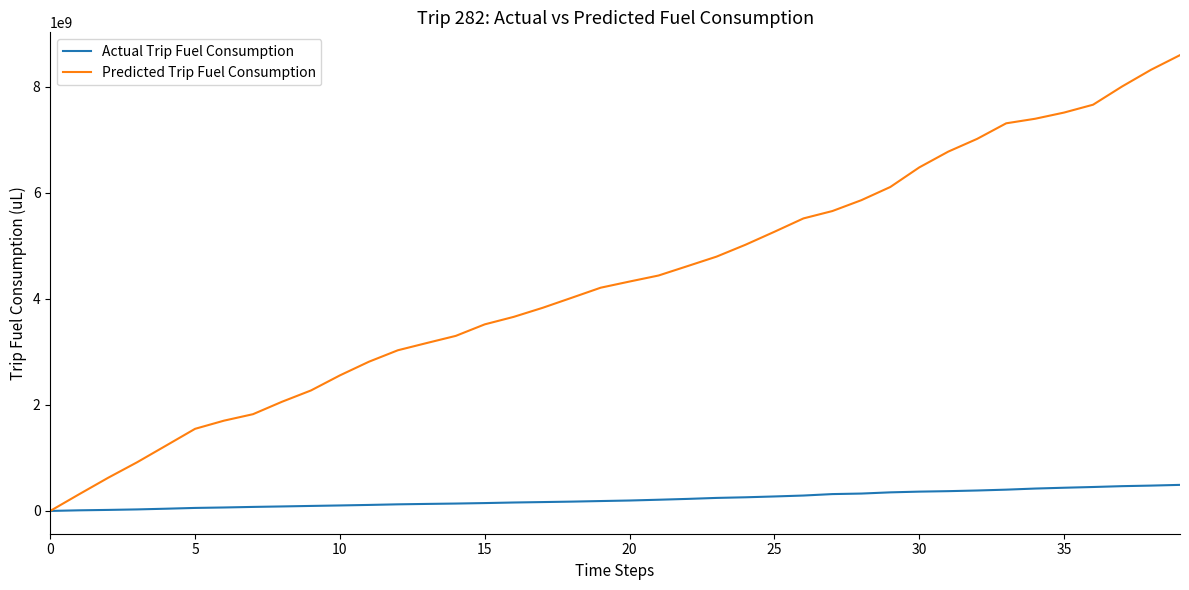

What is the maximum value shown in the chart?

8594120856